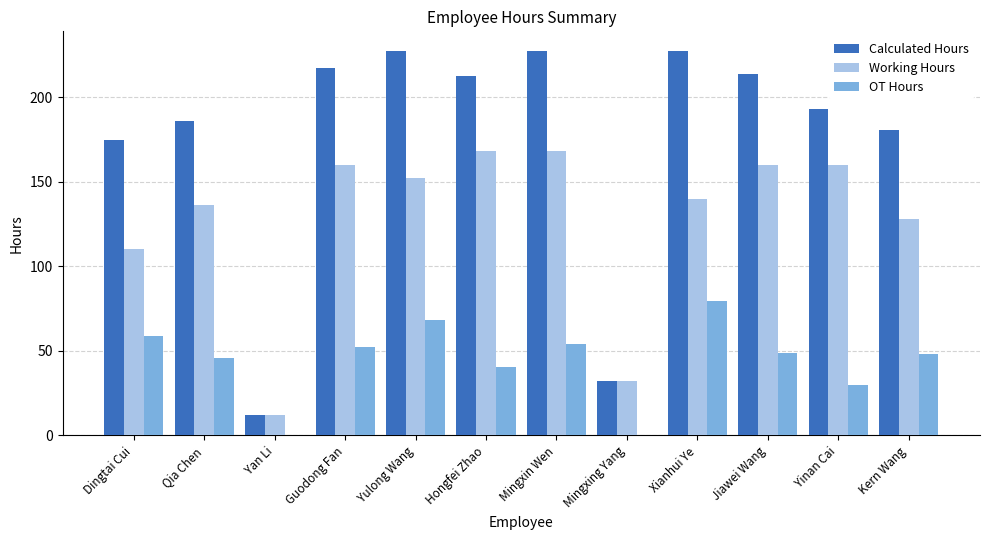

What is the maximum value for OT Hours?

79.5